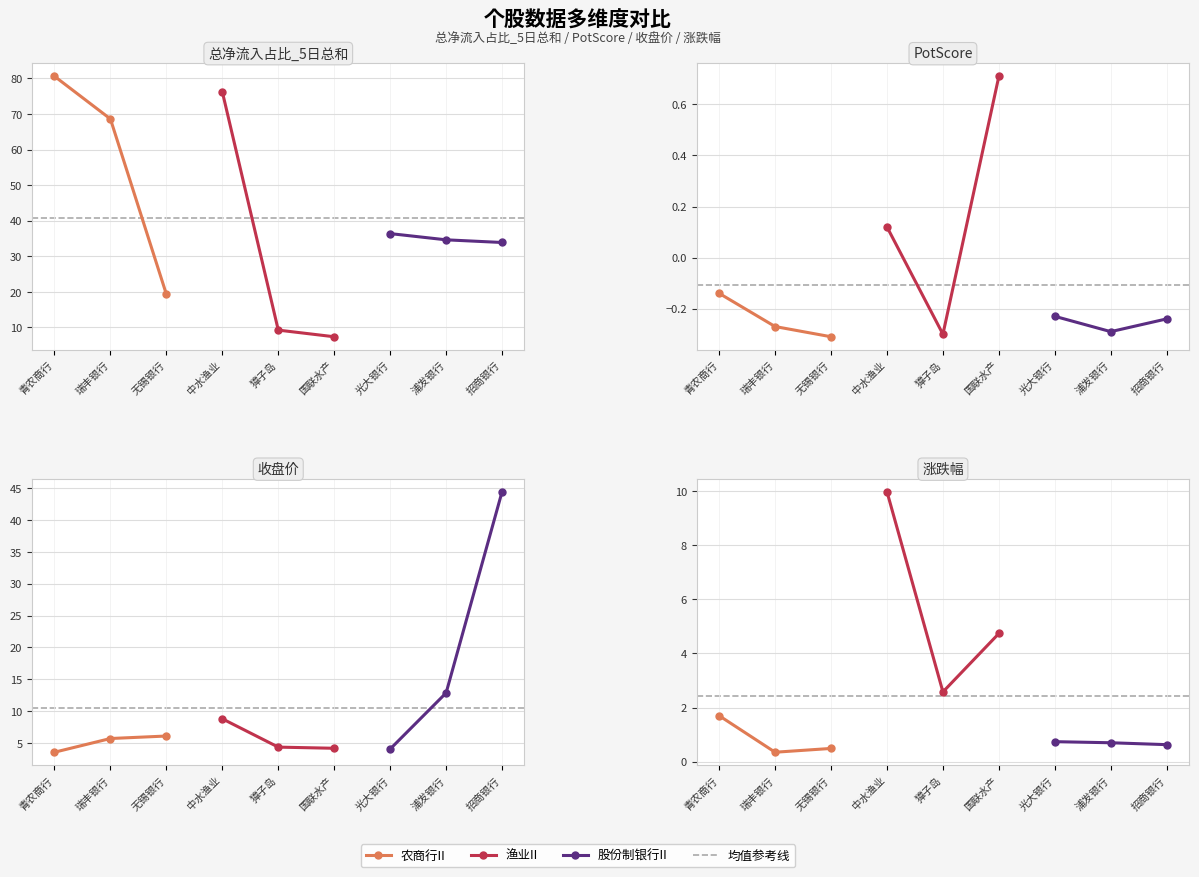

What are all the series names shown in the legend?

农商行II, 渔业II, 股份制银行II